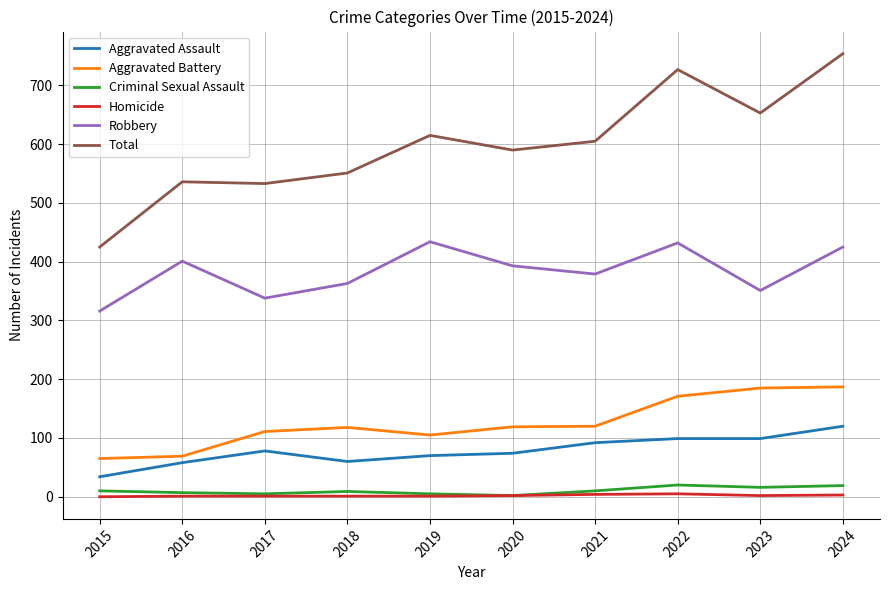

At which label does Aggravated Assault reach its minimum?

2015